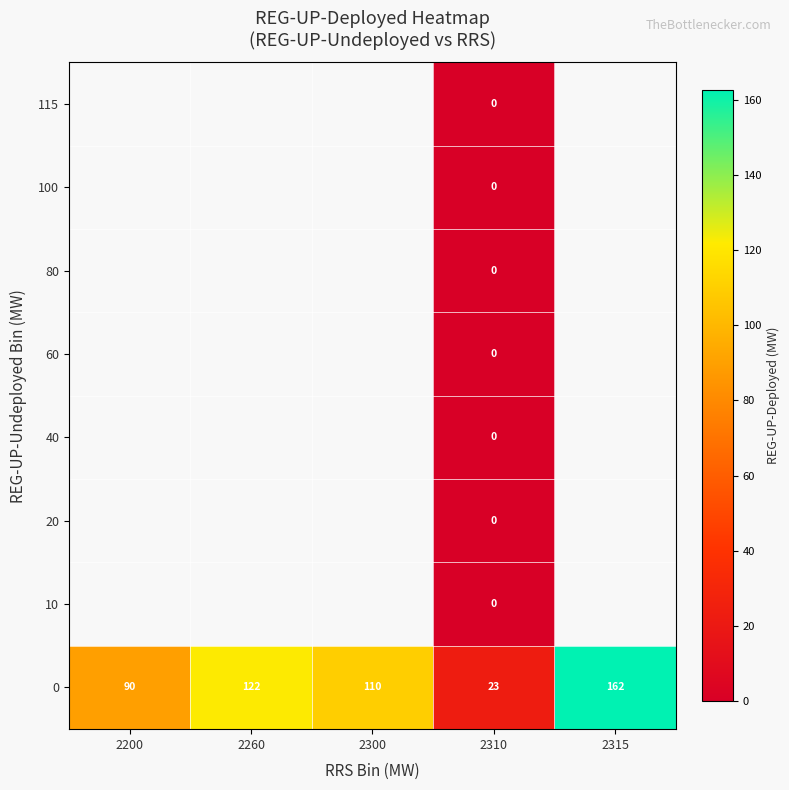

What is the average value of the 0 series?

101.3